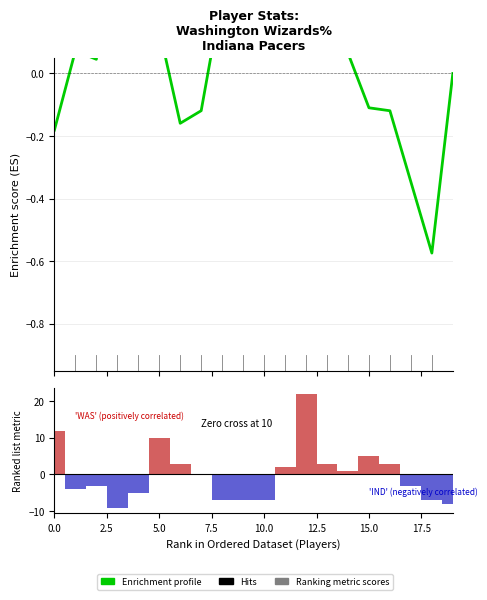

The chart shows a value of 0.5 at 10. True or false?

False